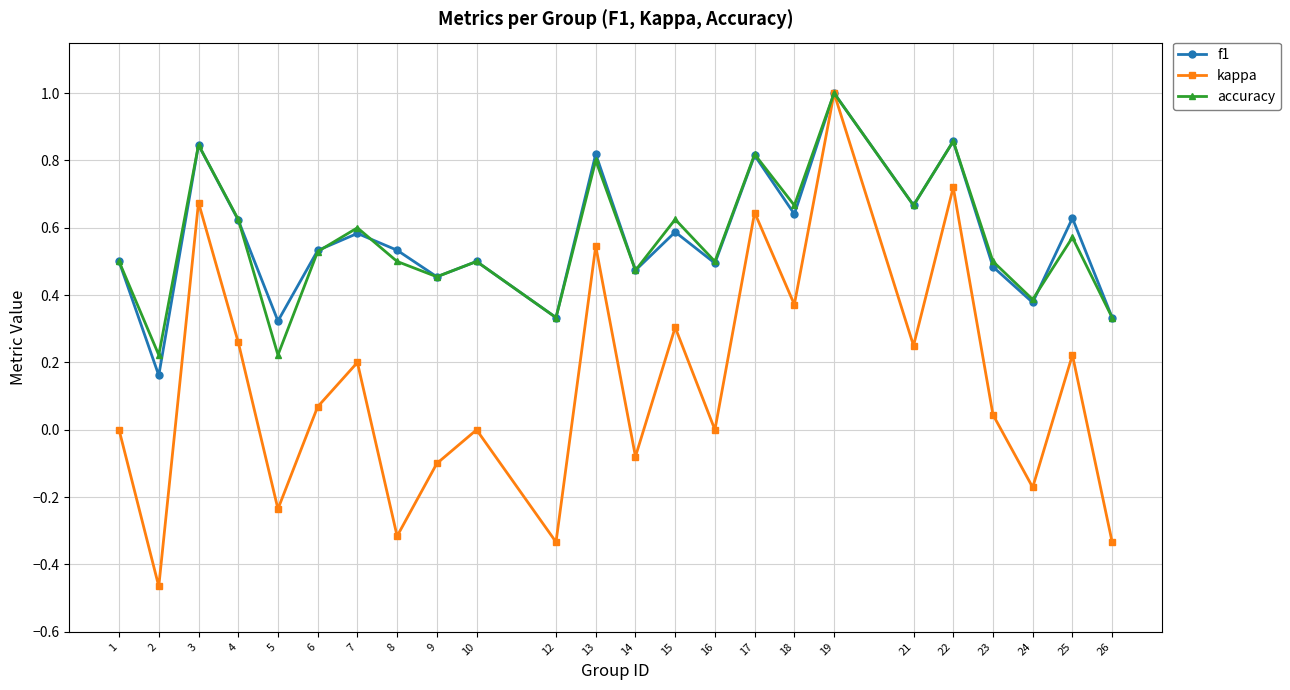

At which category is the sum across all series the highest?

19